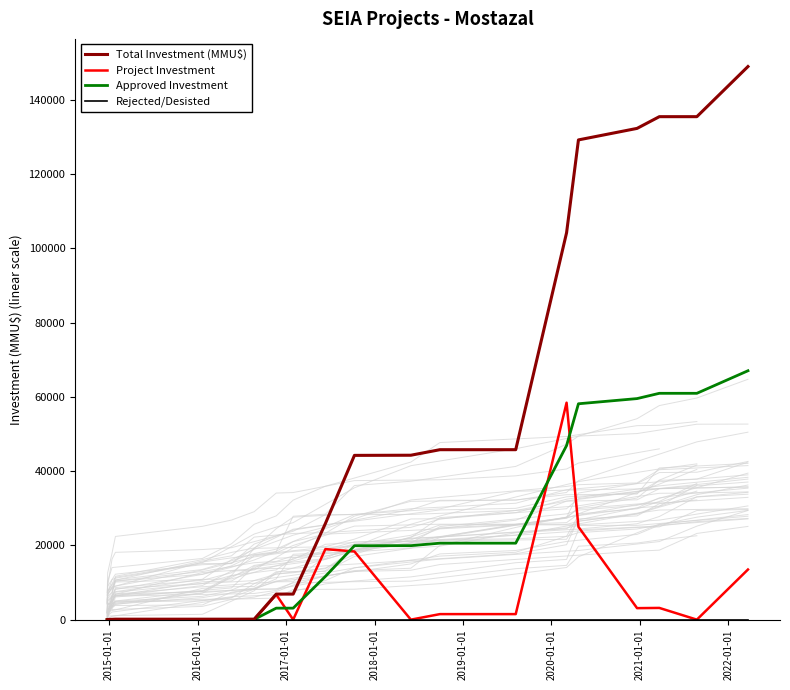

Which series has the largest total across all categories?

Total Investment (MMU$)